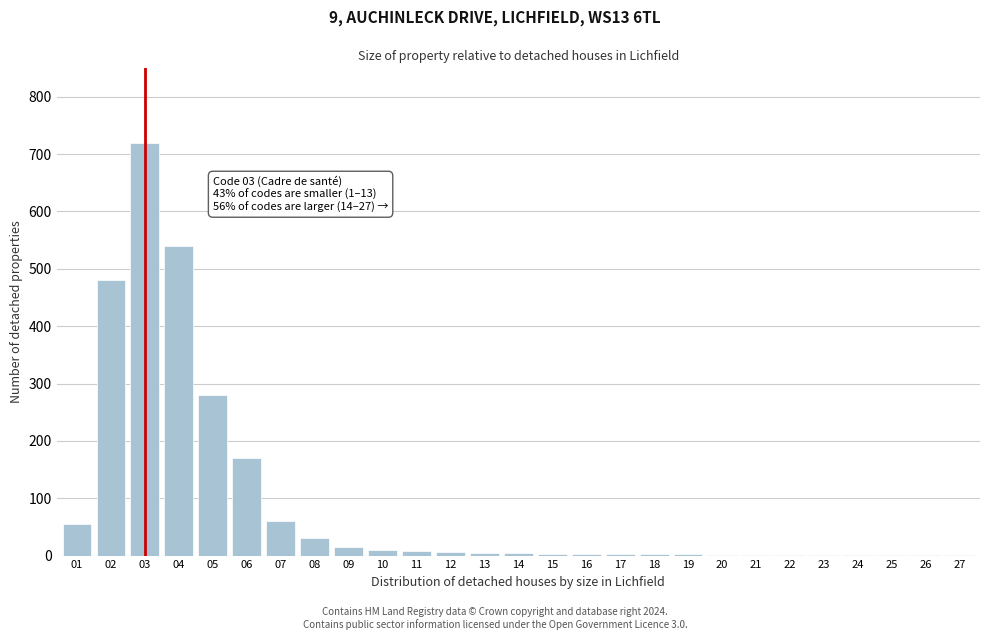

What is the maximum value shown in the chart?

720